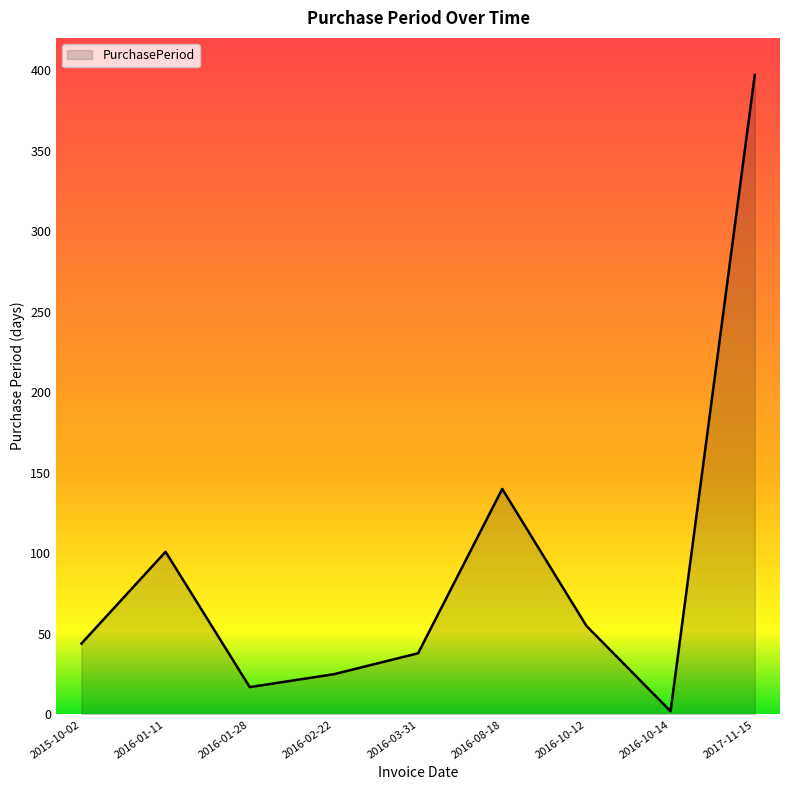

The chart shows a value of 44 at 2015-10-02. True or false?

True